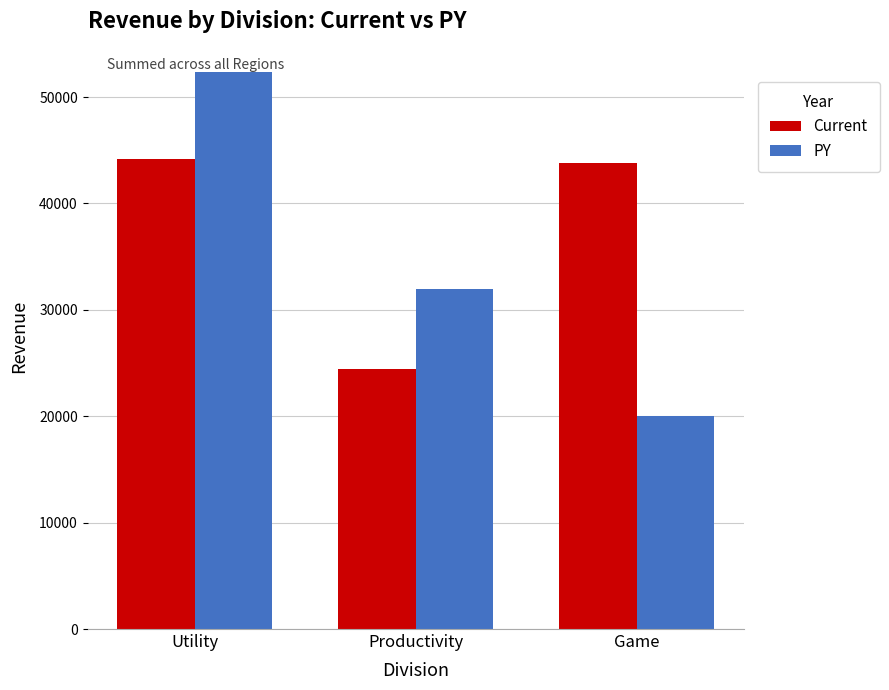

What is the approximate value of PY at Game?

19989